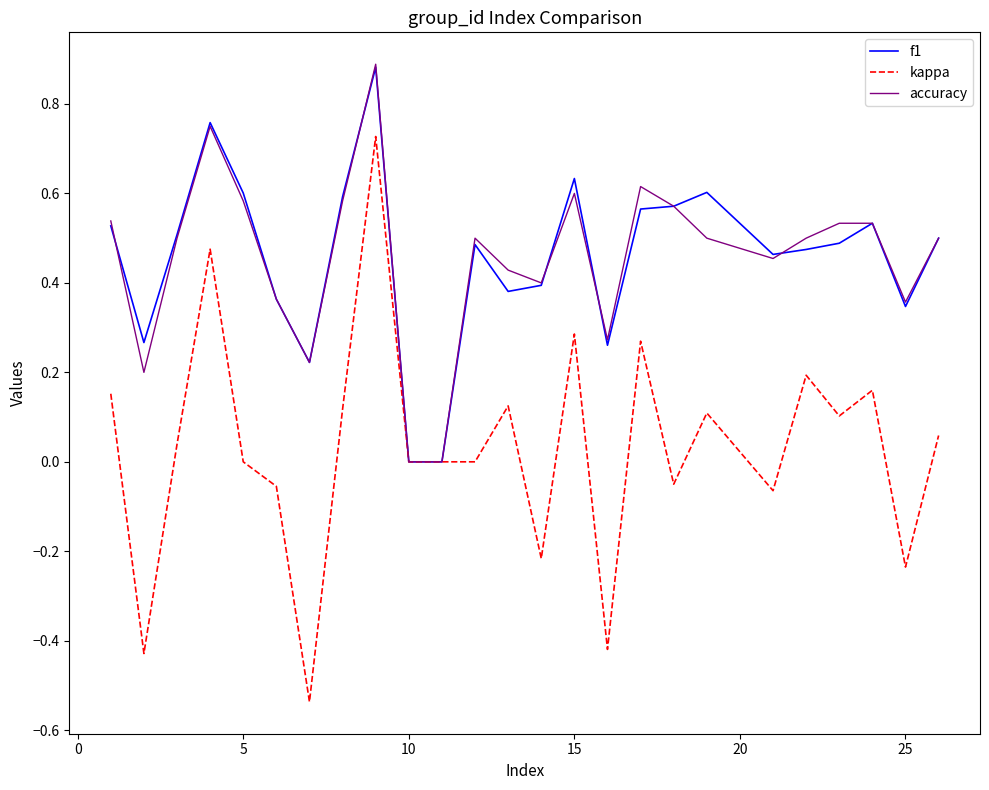

Which series has the widest spread of values?

kappa